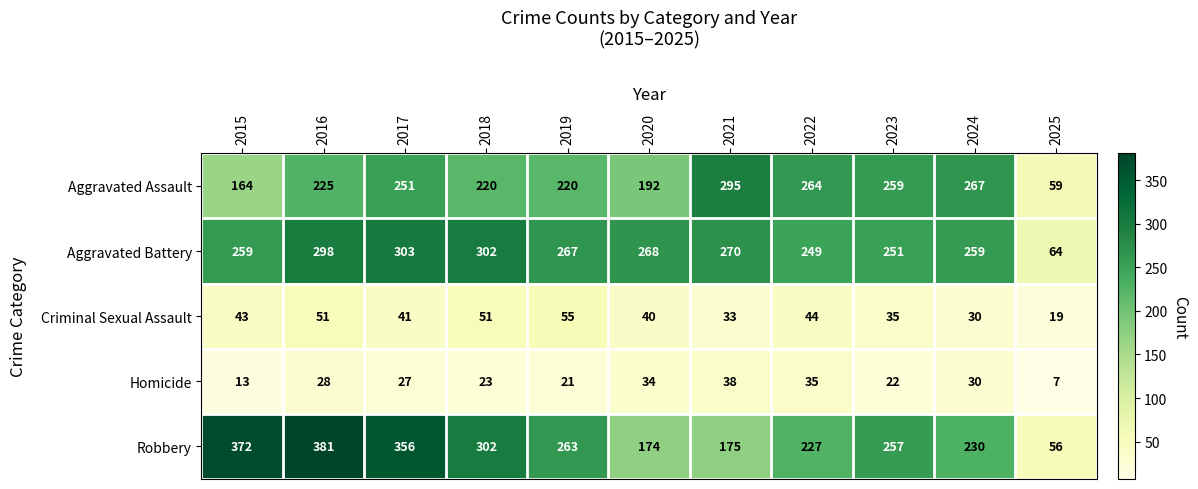

What is the difference between the second highest and second lowest values in the Criminal Sexual Assault series?

21